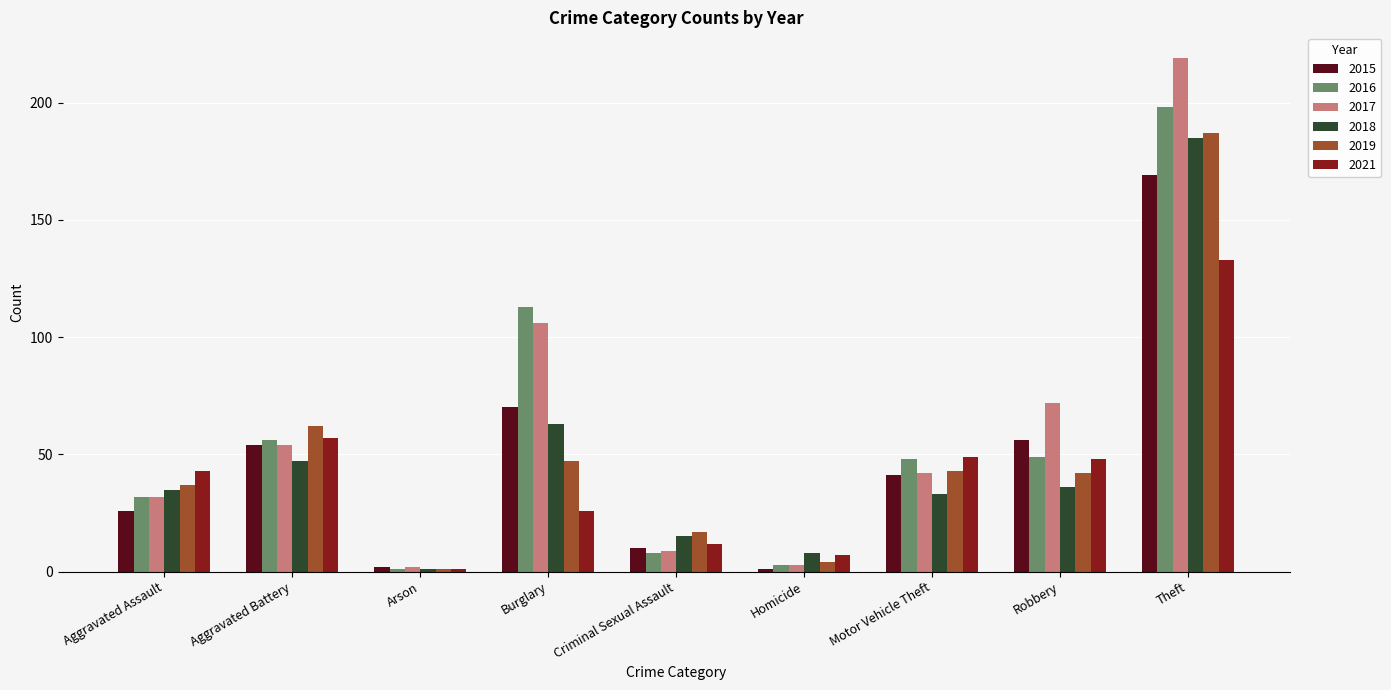

What is the difference between the maximum and second lowest values in the 2021 series?

126